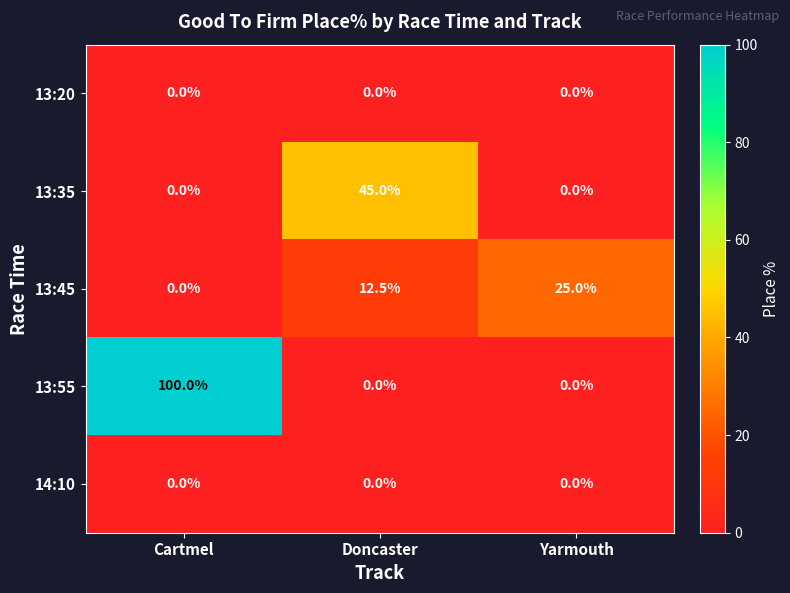

What is the maximum value for 13:55?

100.0